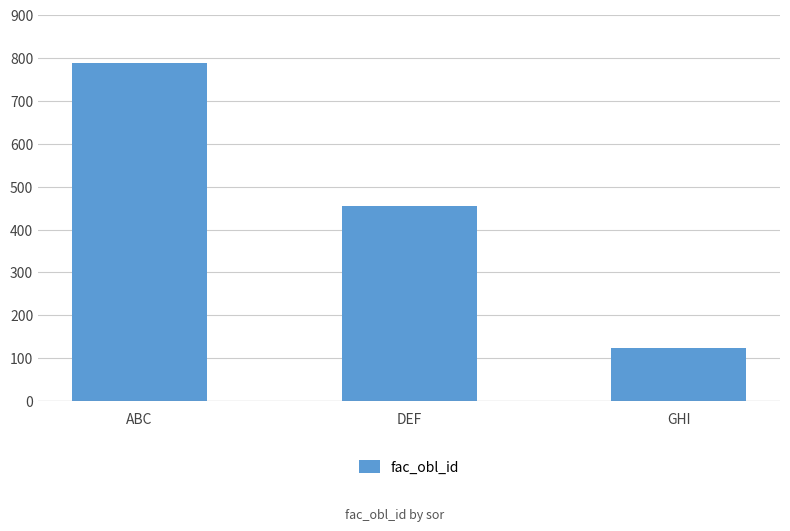

What is the greatest value displayed?

789